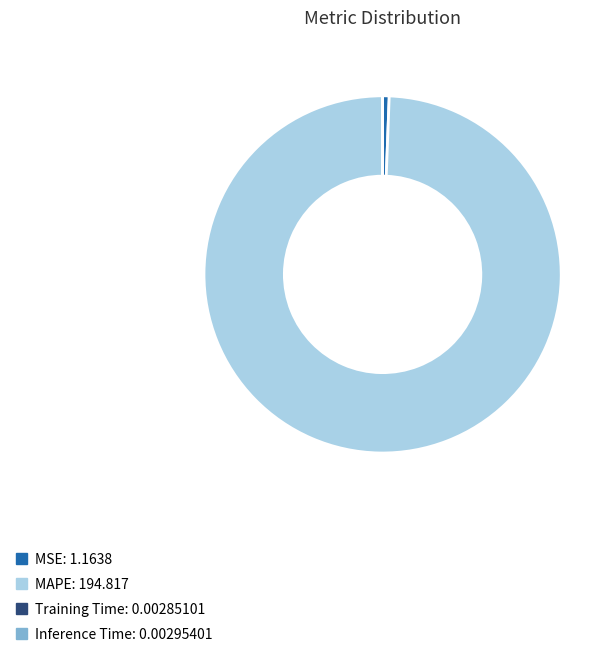

Is there any slice that represents more than half of the pie?

Yes